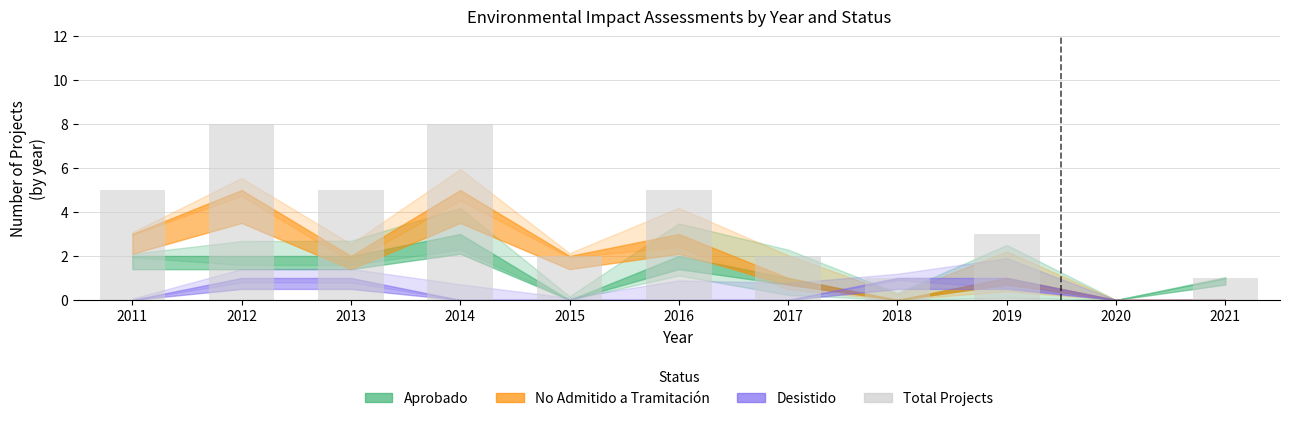

How many positive values are there?

10